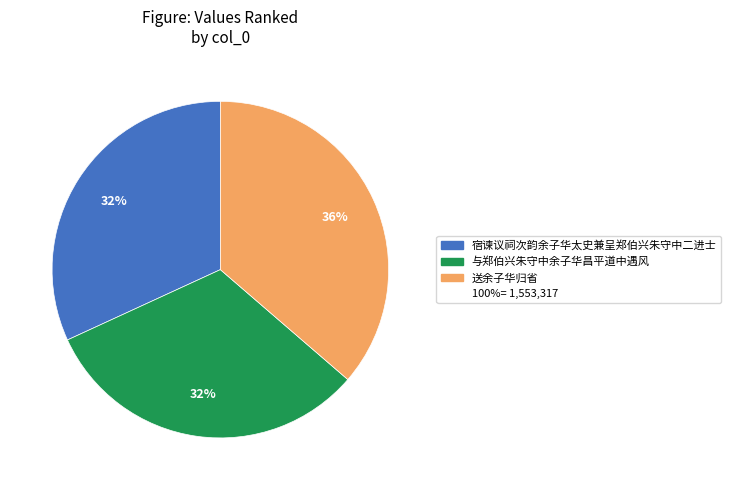

Does any single category account for the majority?

No